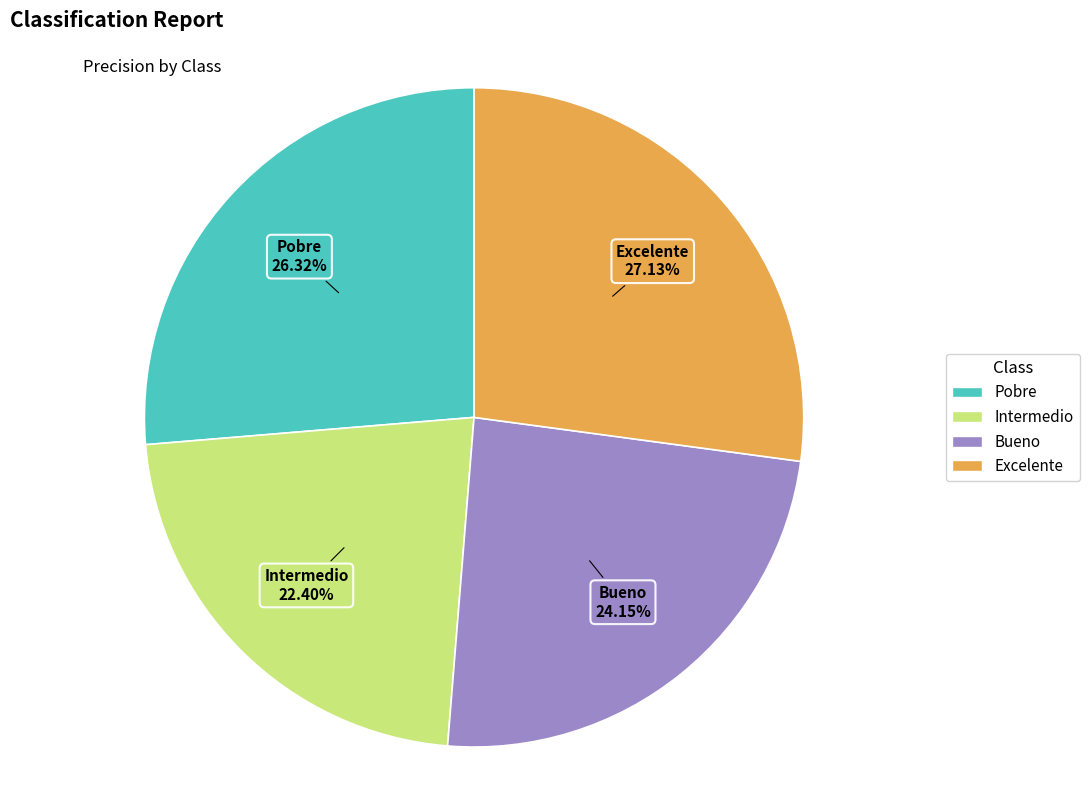

How many segments does this pie chart have?

4